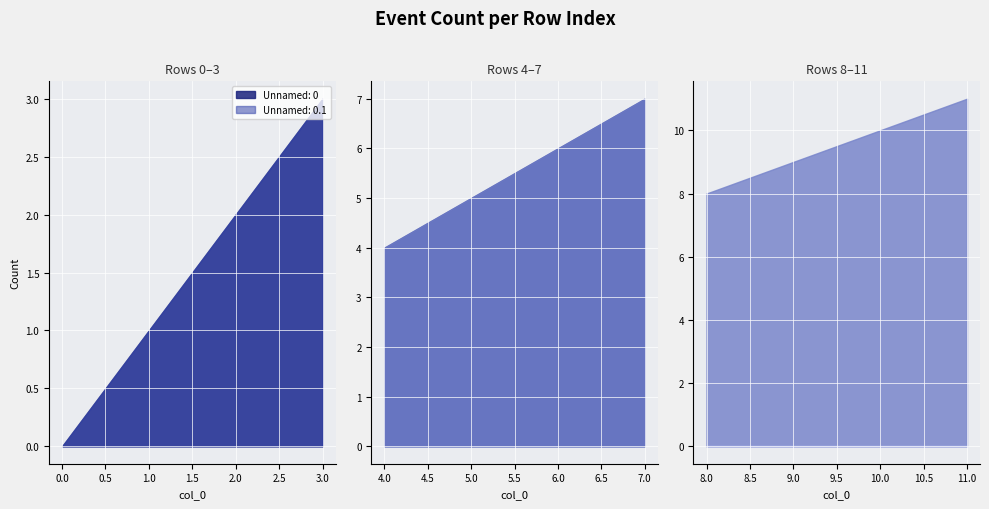

What is the total value across all series at 2?

4